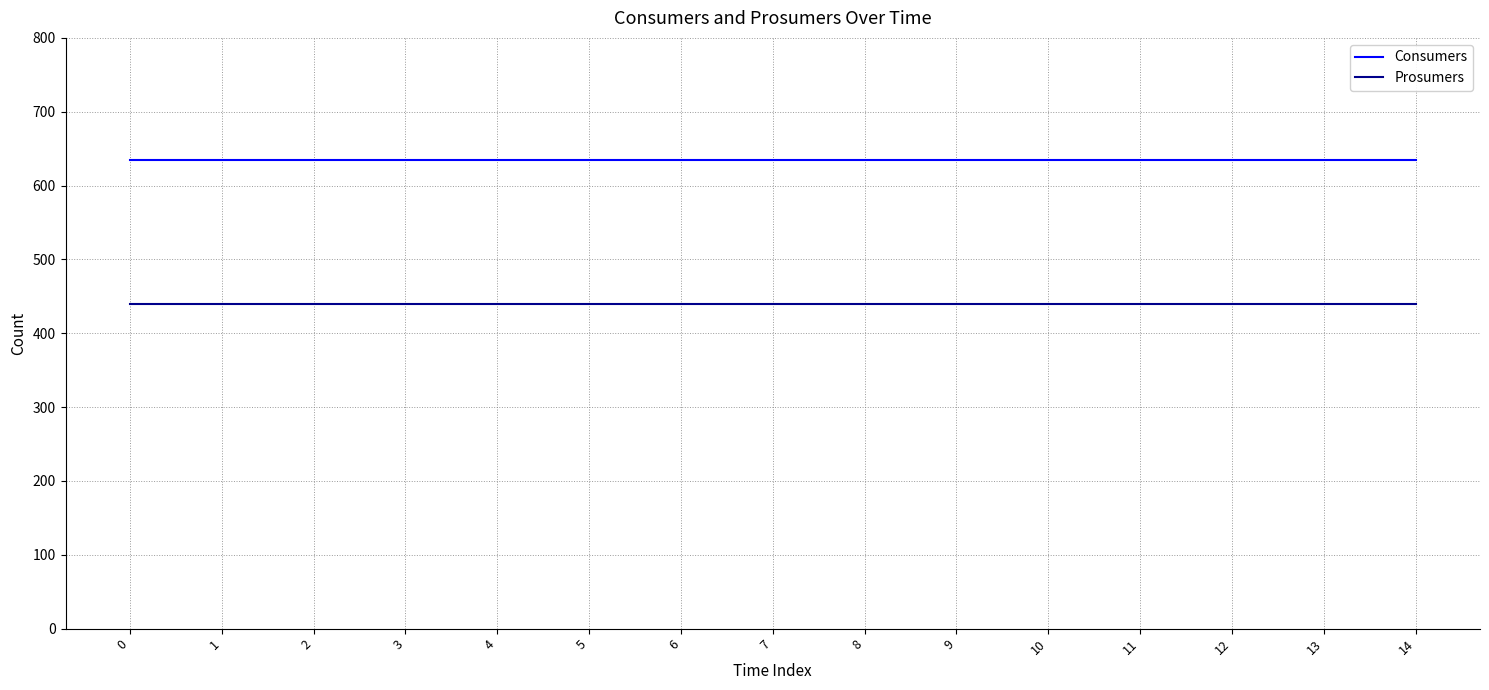

The Prosumers series shows 252 at 7. True or false?

False